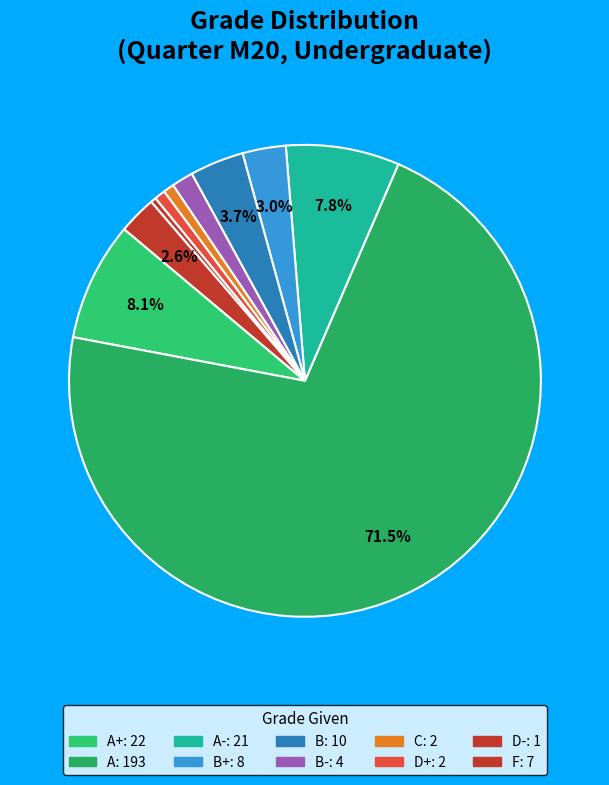

How many segments does this pie chart have?

10